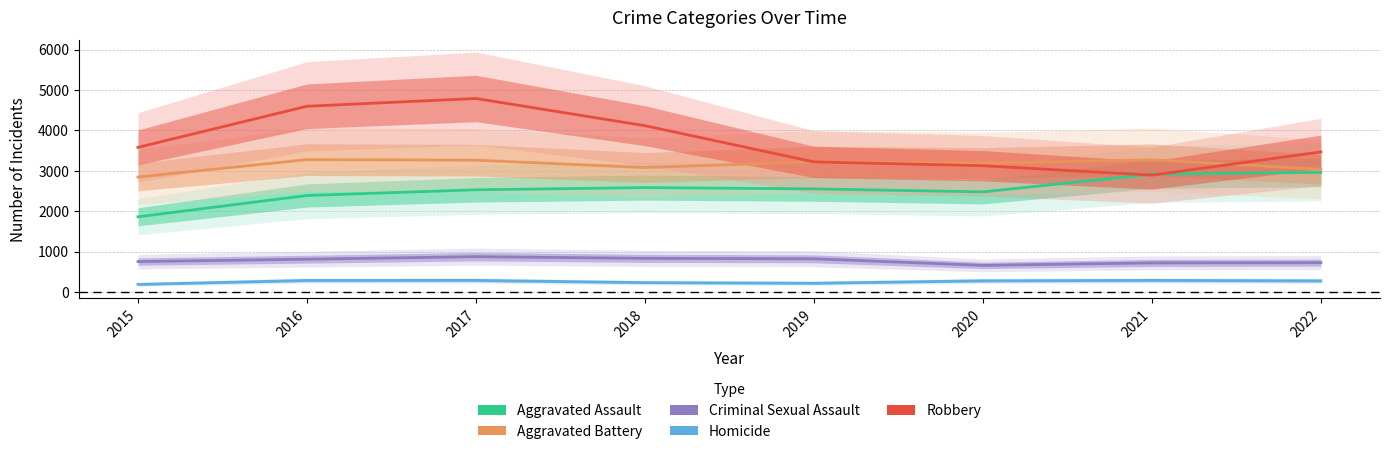

True or false: Homicide has more than 1 interior local peaks.

True